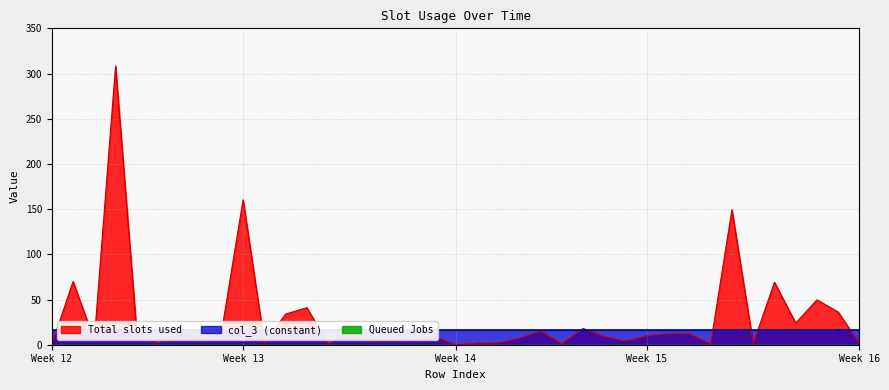

What is the maximum value for Total slots used?

308.2